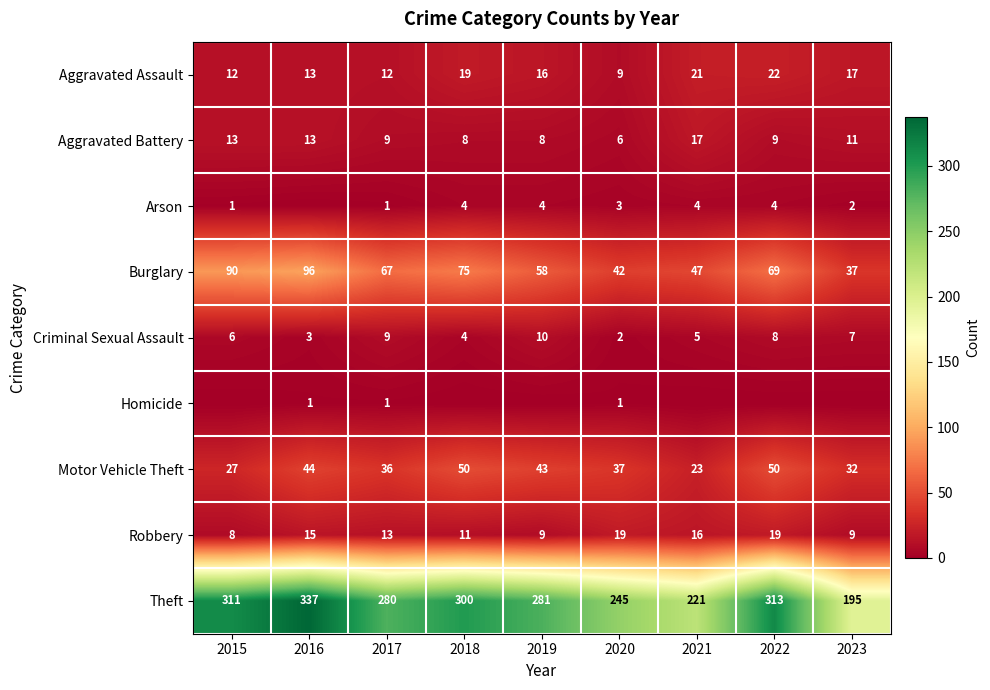

Is it true that Criminal Sexual Assault equals 4 at 2016?

False